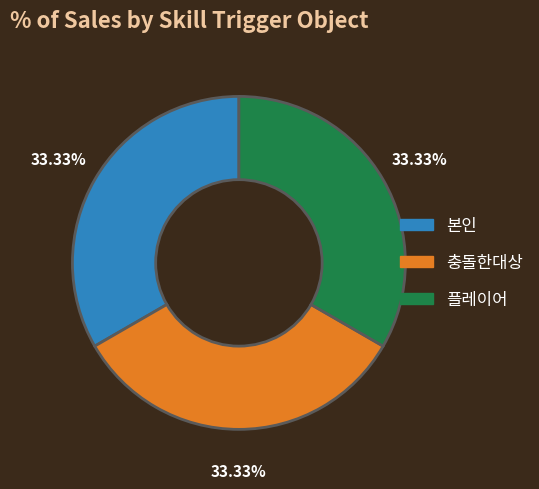

Does any single category account for the majority?

No